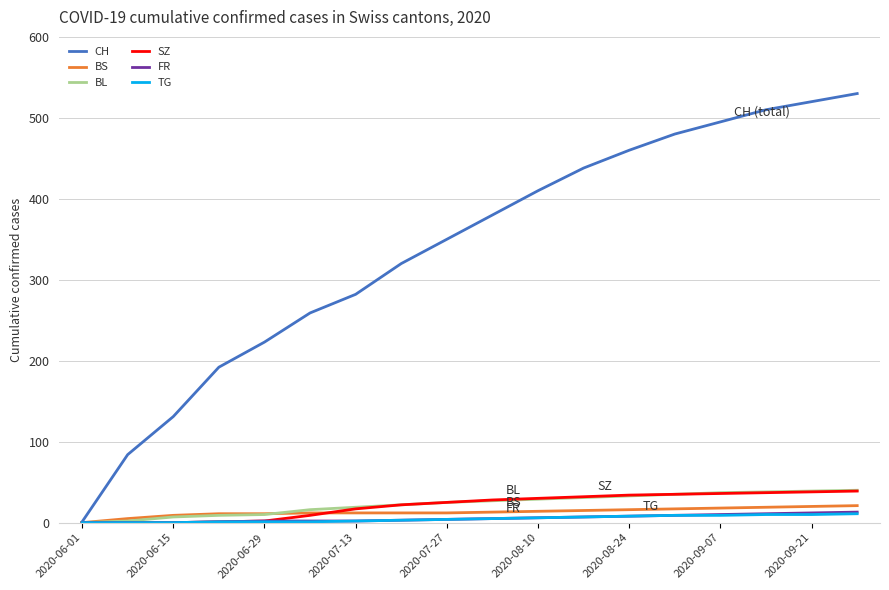

Which series has the largest total across all categories?

CH